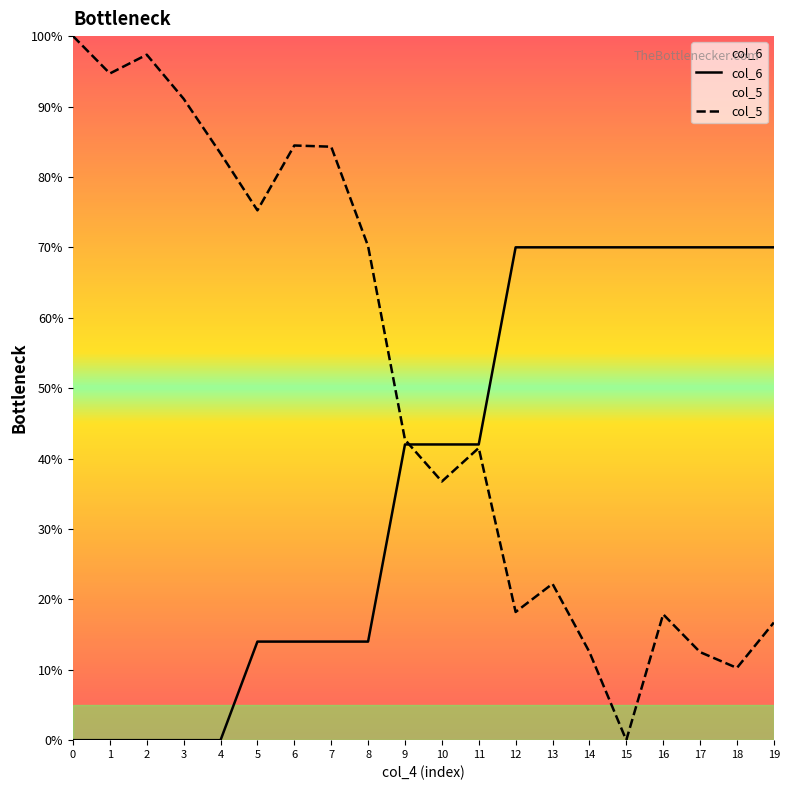

What is the difference between the maximum and minimum values in the col_5 series?

100.0